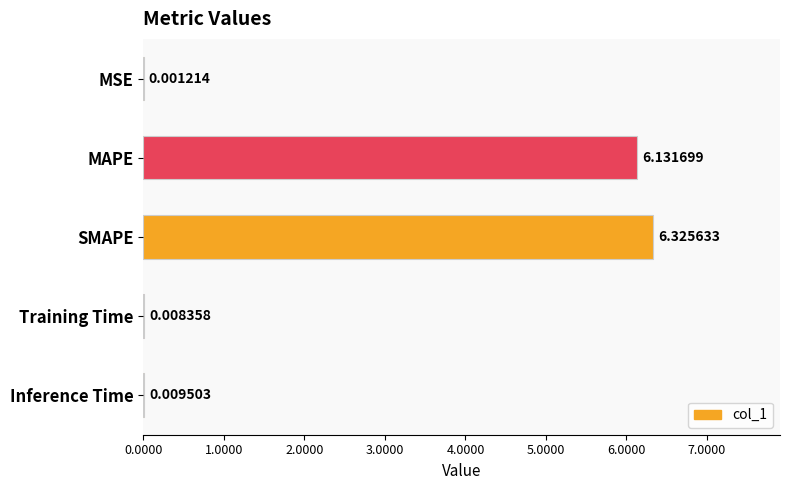

What is the sum of the values at SMAPE and Training Time?

6.3